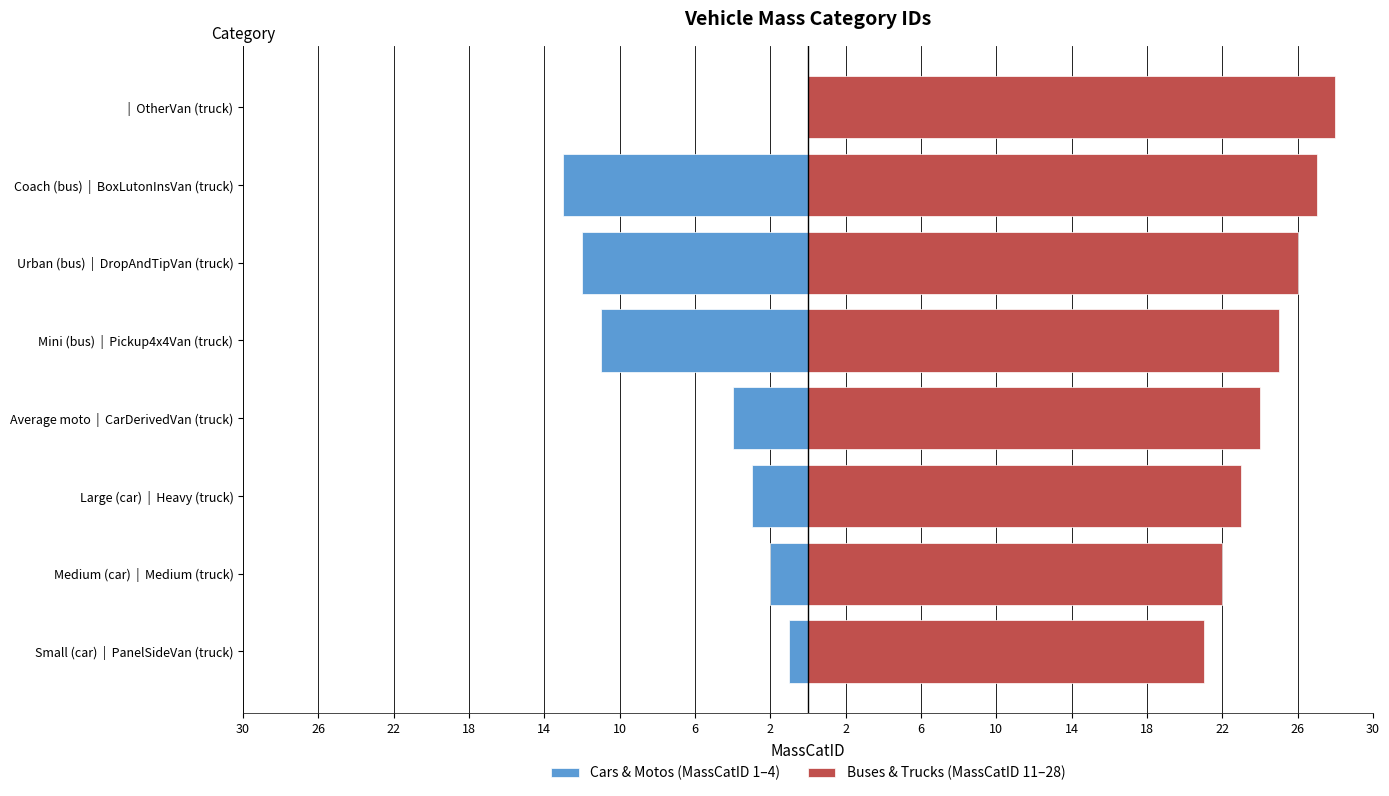

Reading left to right, what are all the values shown in this chart?

Small (car)=1	Medium (car)=2	Large (car)=3	Average moto=4	Mini (bus)=11	Urban (bus)=12	Coach (bus)=13	PanelSideVan (truck)=21	Medium (truck)=22	Heavy (truck)=23	CarDerivedVan (truck)=24	Pickup4x4Van (truck)=25	DropAndTipVan (truck)=26	BoxLutonInsVan (truck)=27	OtherVan (truck)=28